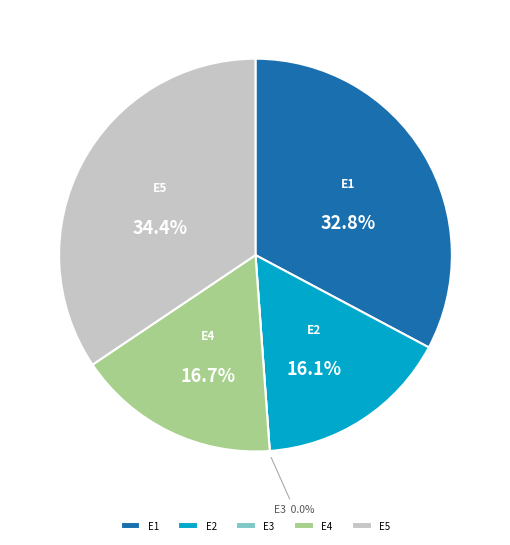

How many slices are in this pie chart?

5